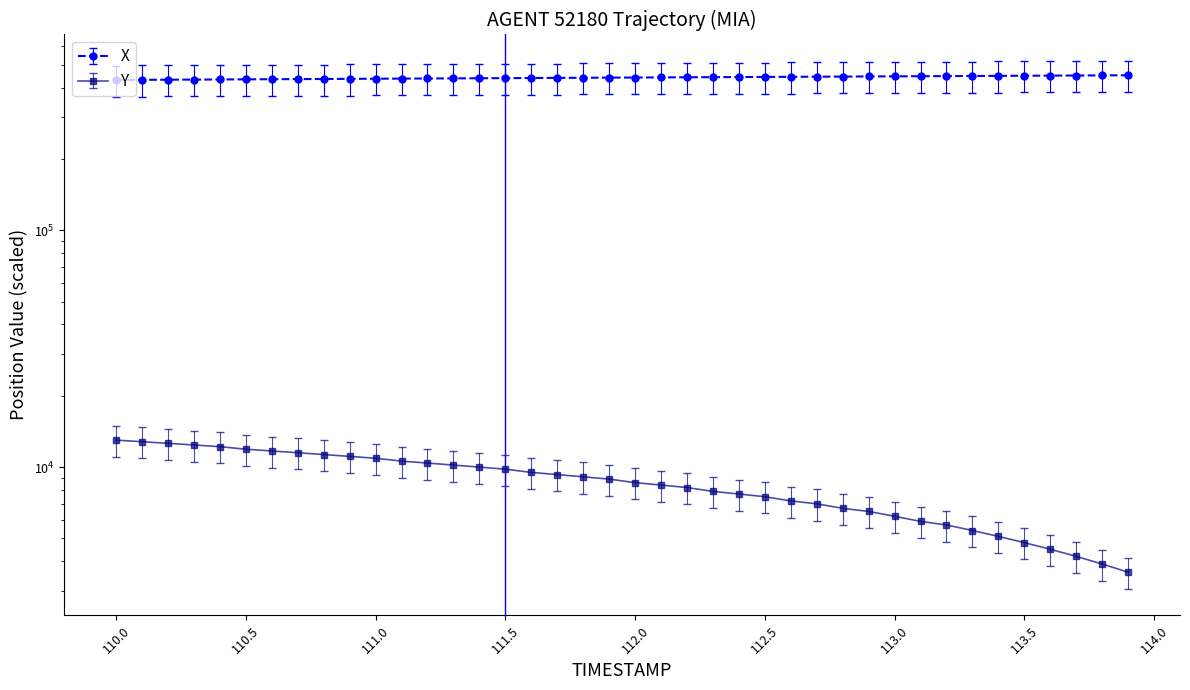

Rank the series by their maximum value, from highest to lowest.

X, Y